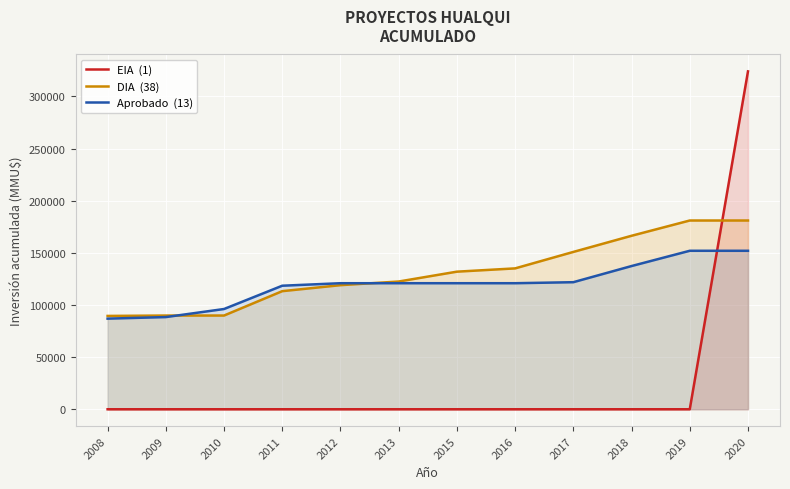

Rank the series by their maximum value, from lowest to highest.

Aprobado  (13), DIA  (38), EIA  (1)